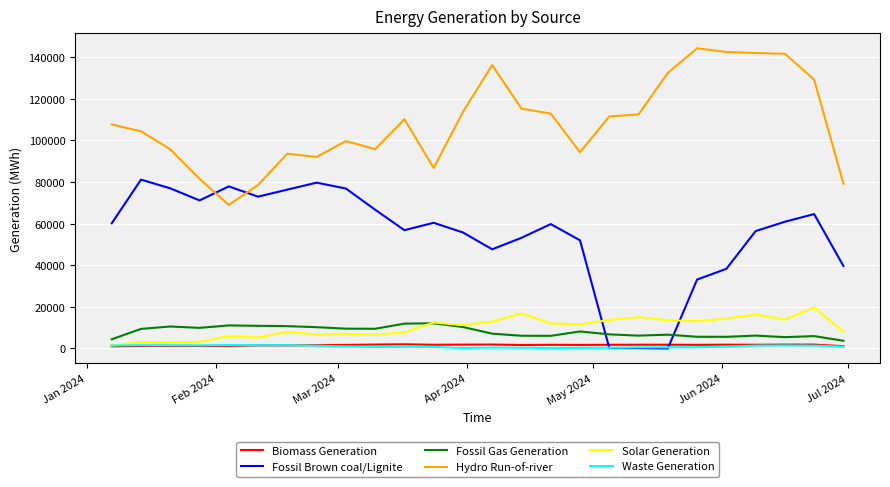

Which series has the largest total across all categories?

Hydro Run-of-river